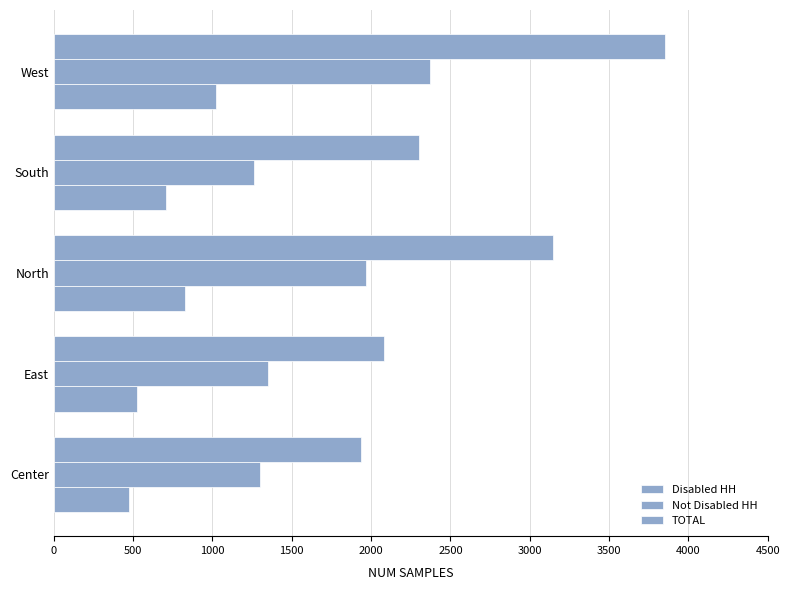

Reading left to right, extract all data points from this chart.

Disabled HH: 472	526	829	706	1023
Not Disabled HH: 1298	1353	1968	1261	2370
TOTAL: 1937	2080	3145	2305	3855